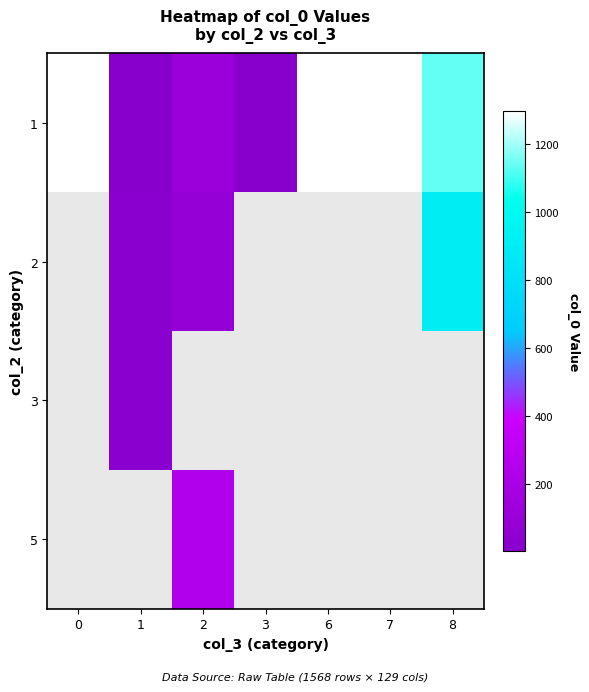

At how many categories does at least one series exceed 763?

4